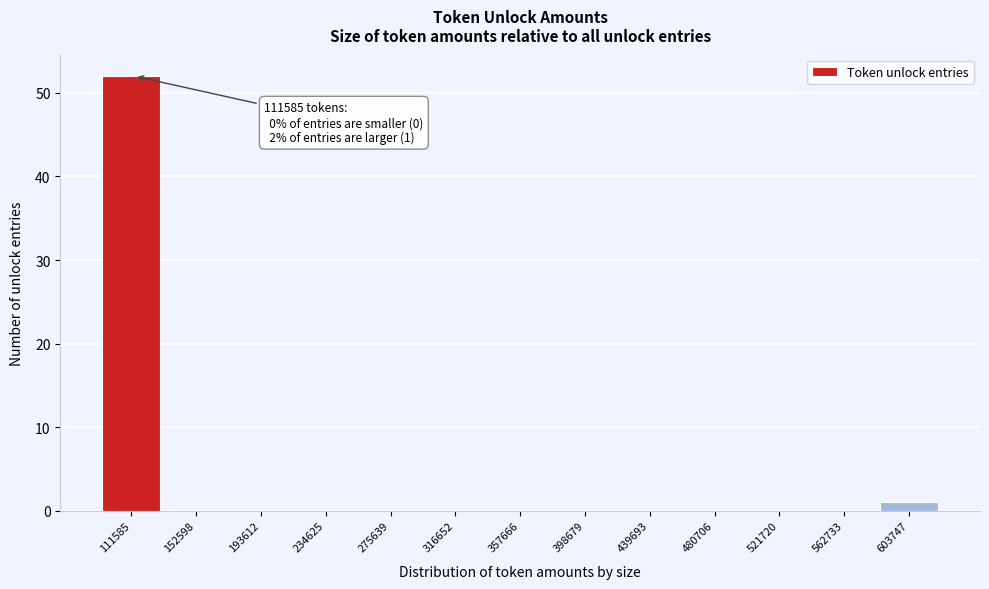

The value at 316652 is 19. True or false?

False